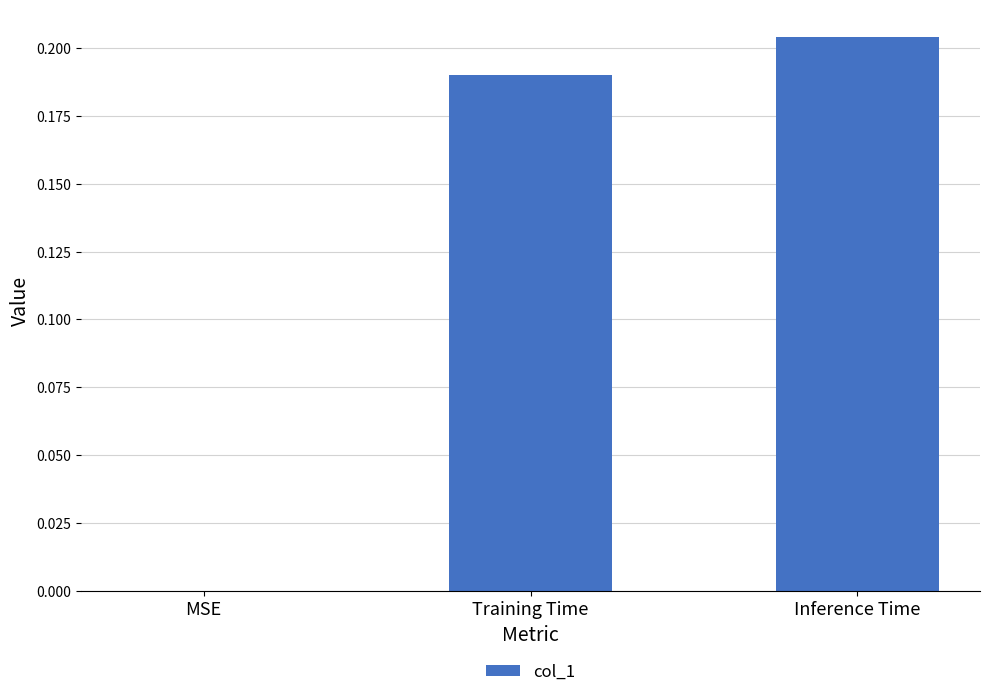

How many data points are above 0?

2